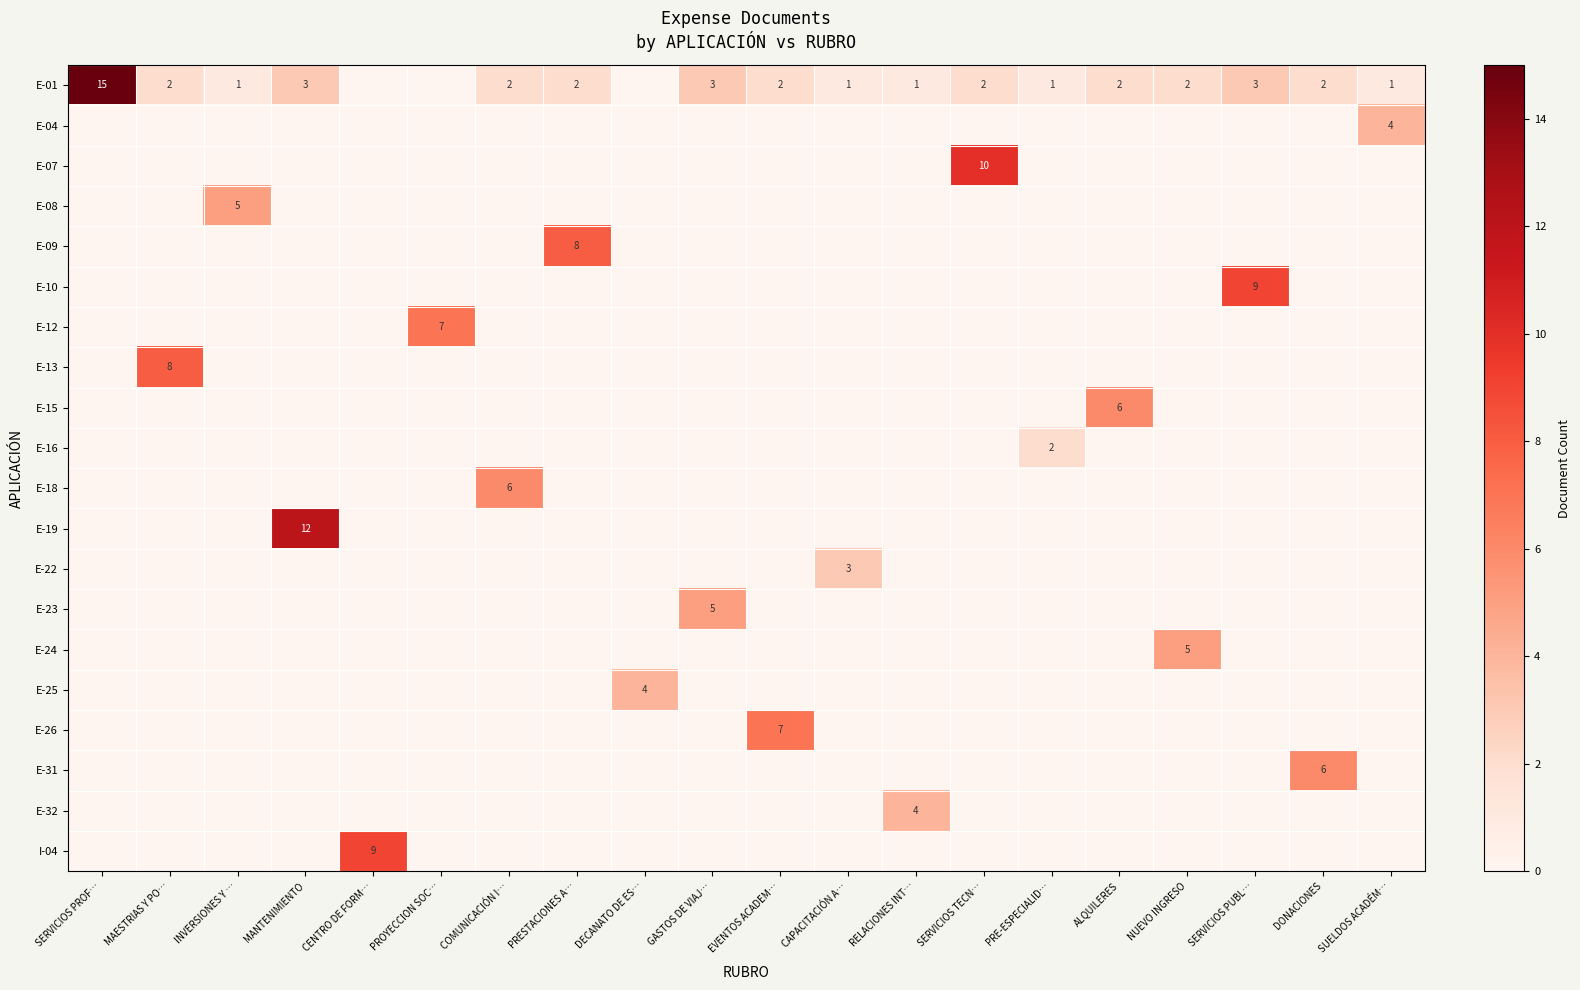

What is the spread (max minus min) of values at PROYECCION SOC…?

7